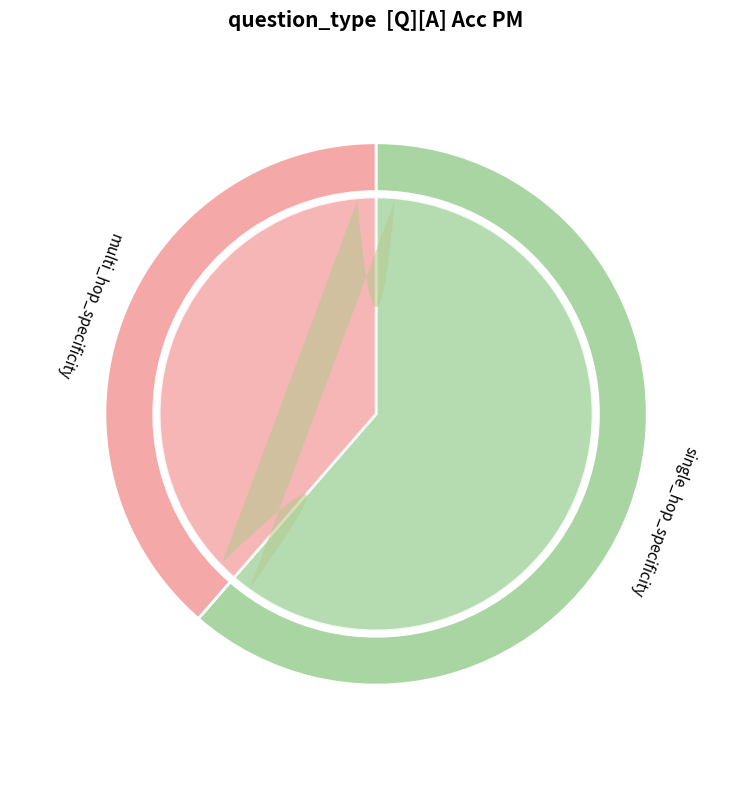

Is it true that multi_hop_specificity is 46% of the pie?

False